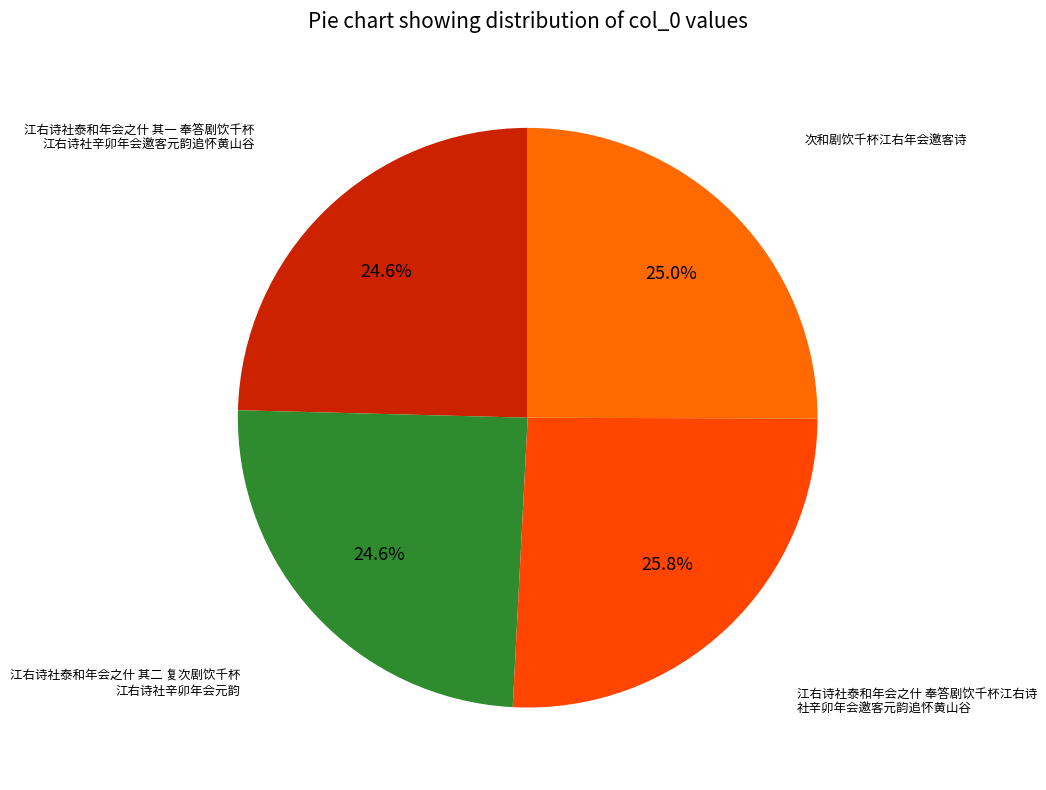

What is the smallest slice in the pie chart?

江右诗社泰和年会之什 其一 奉答剧饮千杯江右诗社辛卯年会邀客元韵追怀黄山谷